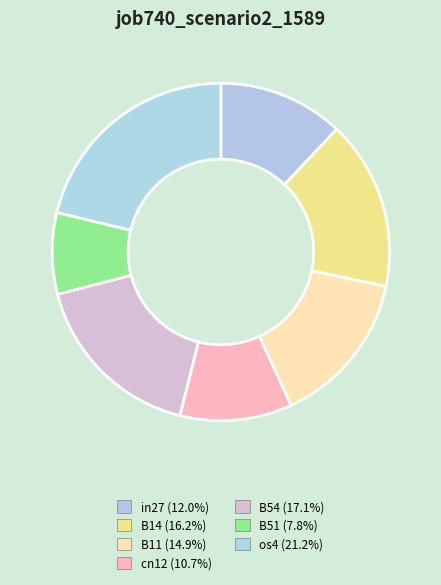

How many segments does this pie chart have?

7